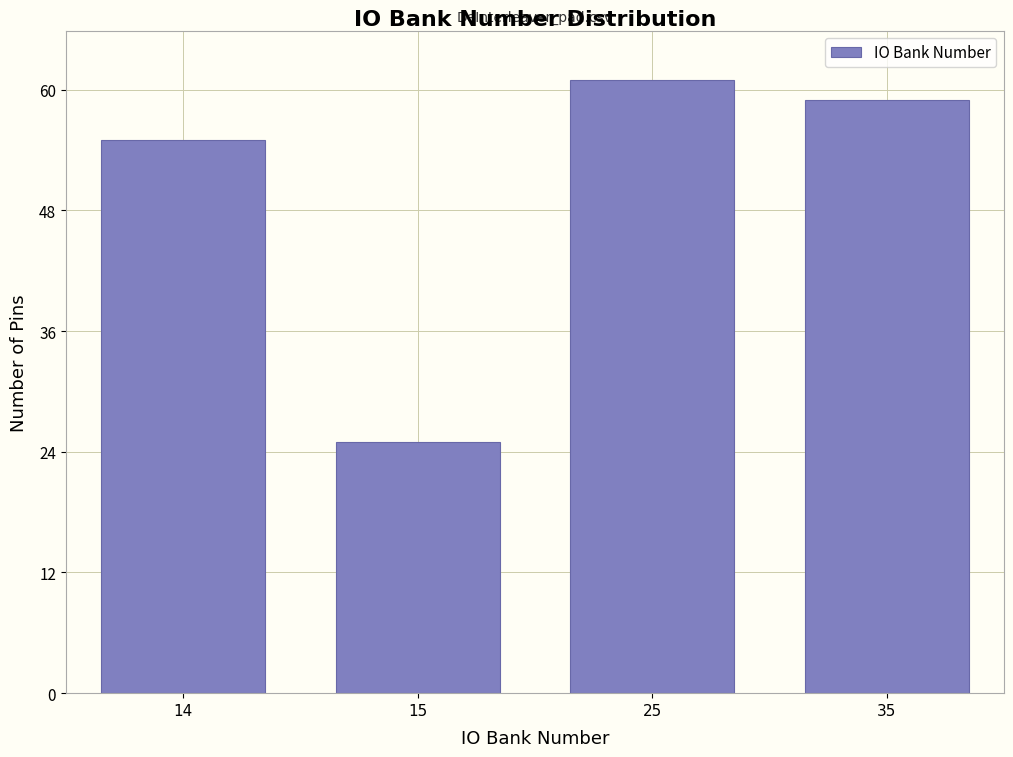

Reading left to right, extract all data points from this chart.

55	25	61	59